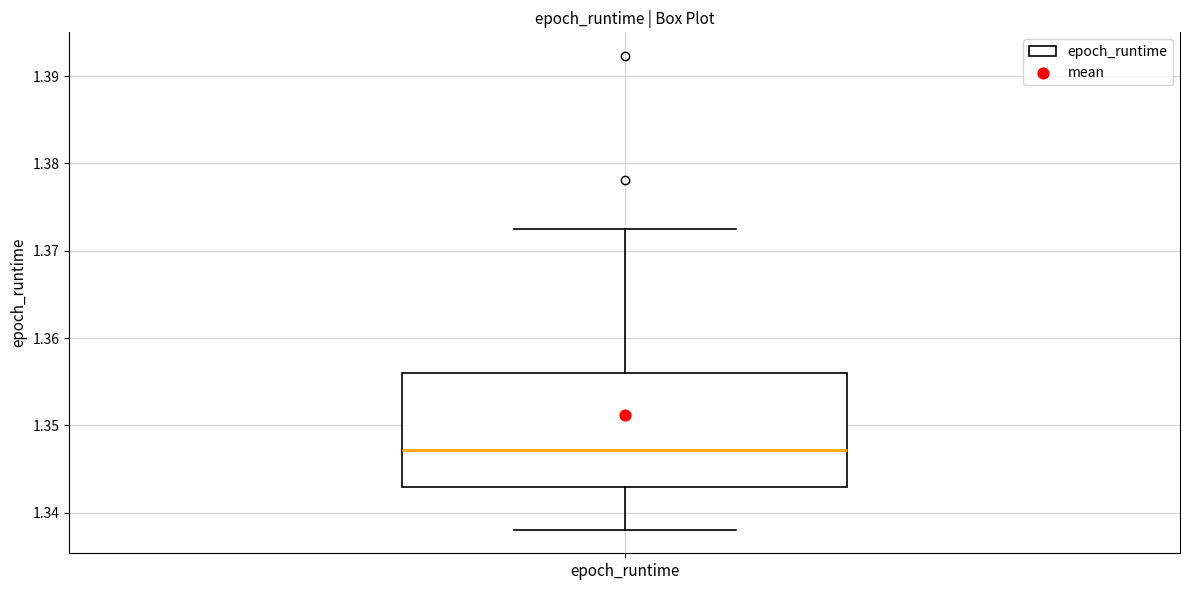

Where does the upper whisker of the box for epoch_runtime end on the y-axis? The values are not printed on the chart, so give them approximately, as read against the axis.

1.372